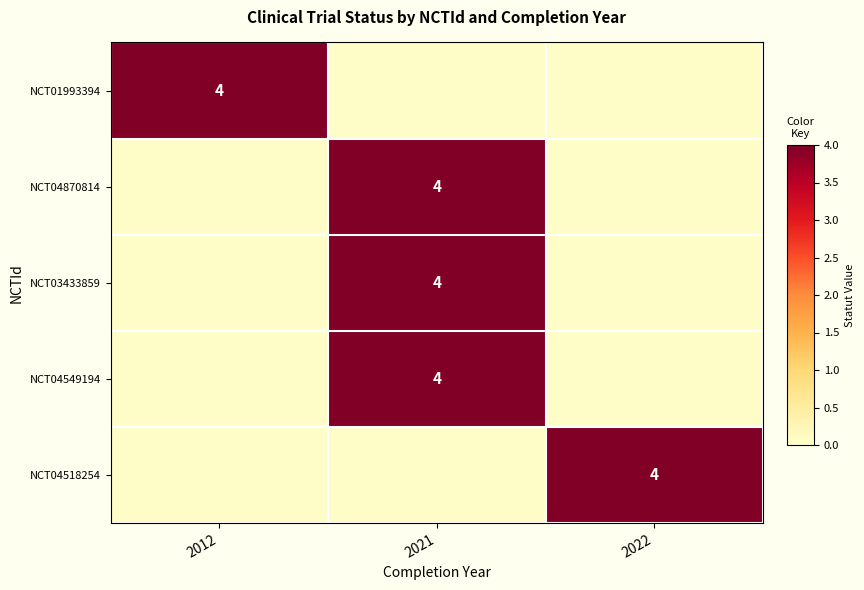

List the labels in order of NCT01993394 value, smallest first.

2021, 2022, 2012